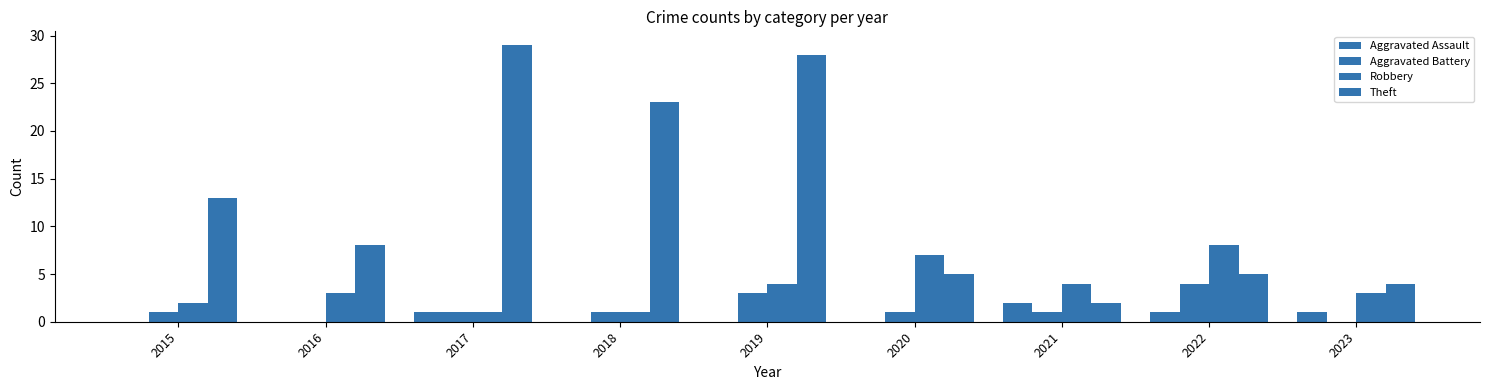

What is the total value across all series at 2016?

11